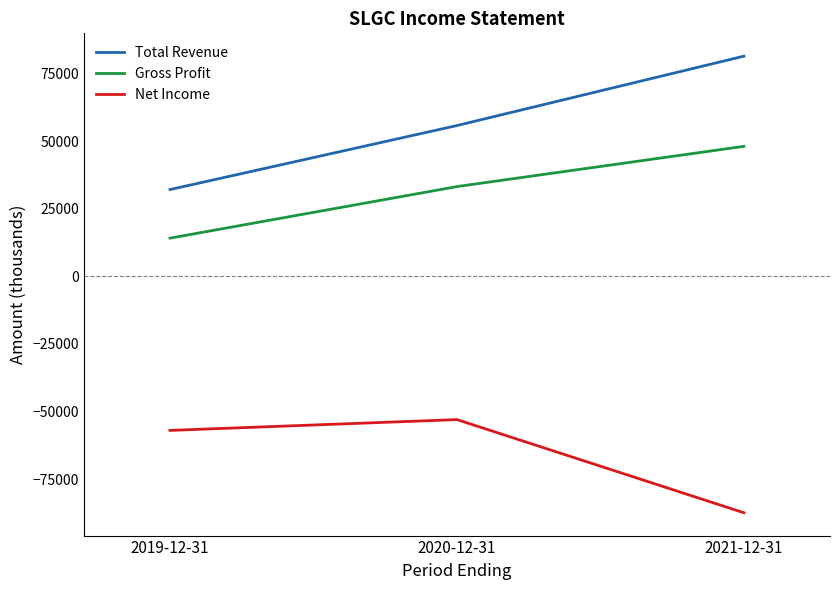

Reading left to right, list all the values displayed in this chart.

Total Revenue: 32200	55900	81600
Gross Profit: 14200	33300	48200
Net Income: -57000	-53000	-87500